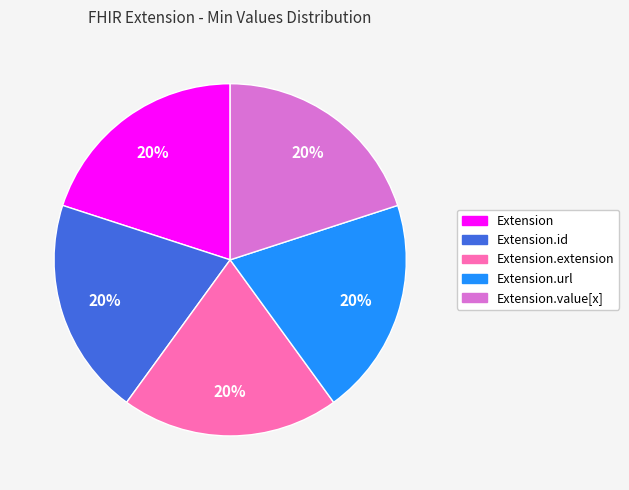

Is there a majority slice in this chart?

No